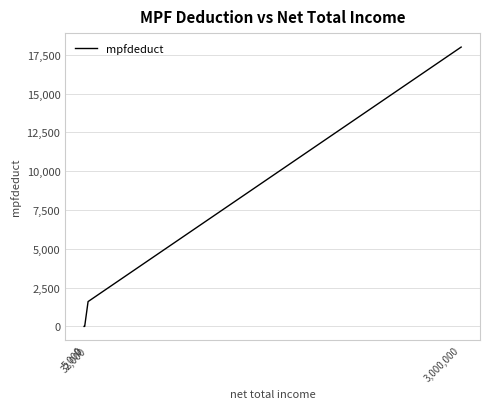

Reading left to right, transcribe all the data shown in this chart.

0	0	1600	18000